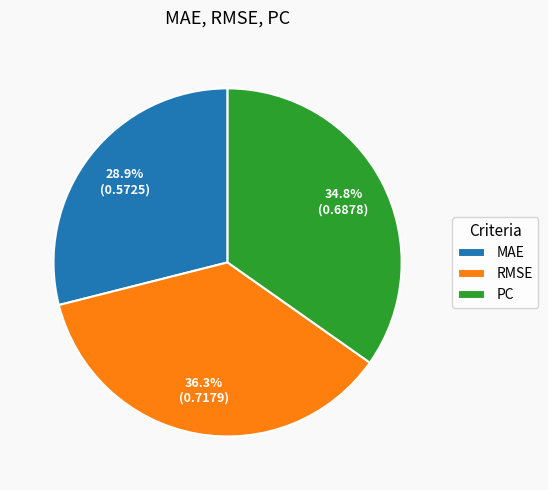

To the nearest percent, what percentage of the pie is MAE?

29%